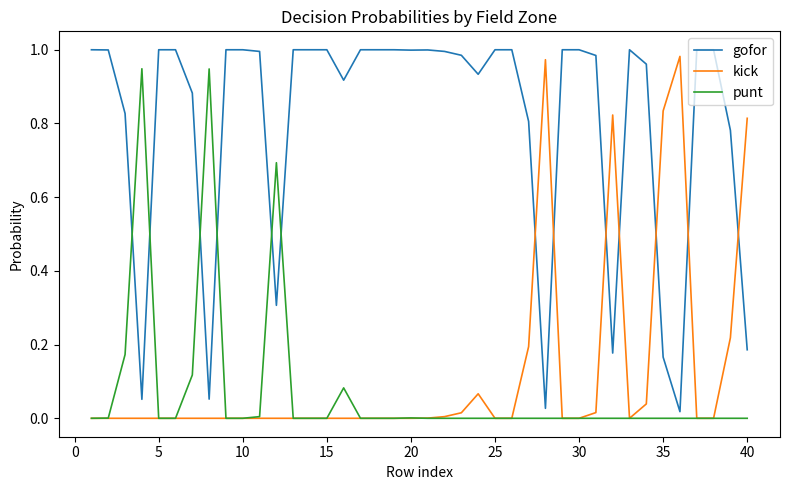

Which series has the largest total across all categories?

gofor